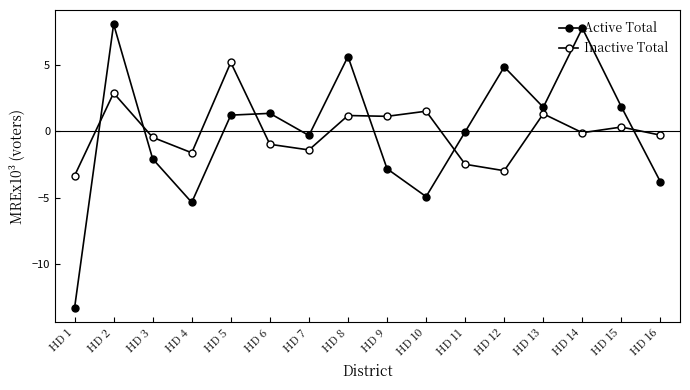

Between HD 4 and HD 16, which series saw the biggest shift?

Active Total